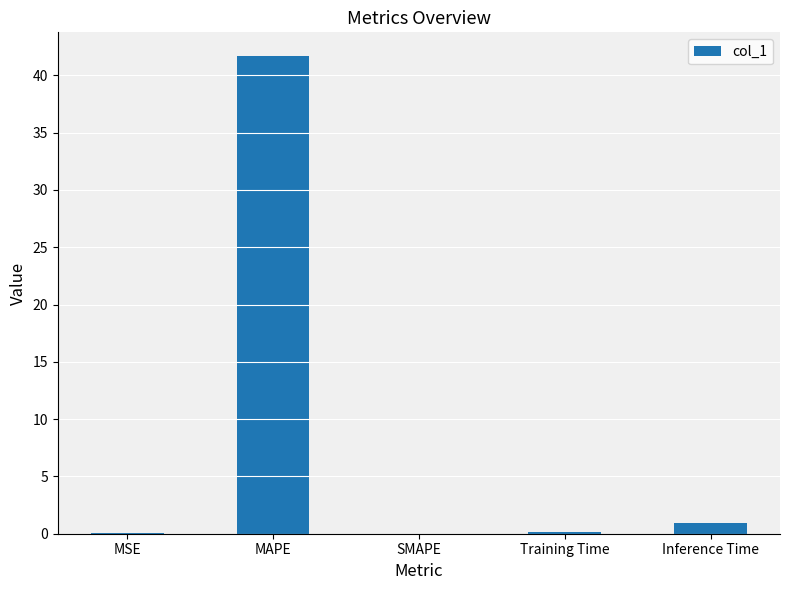

What is the change in value from MAPE to Training Time?

-41.5